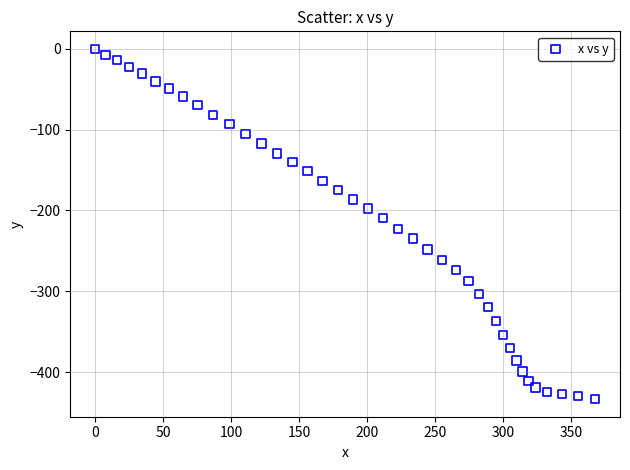

What is the range of Y values (max minus min)?

433.6